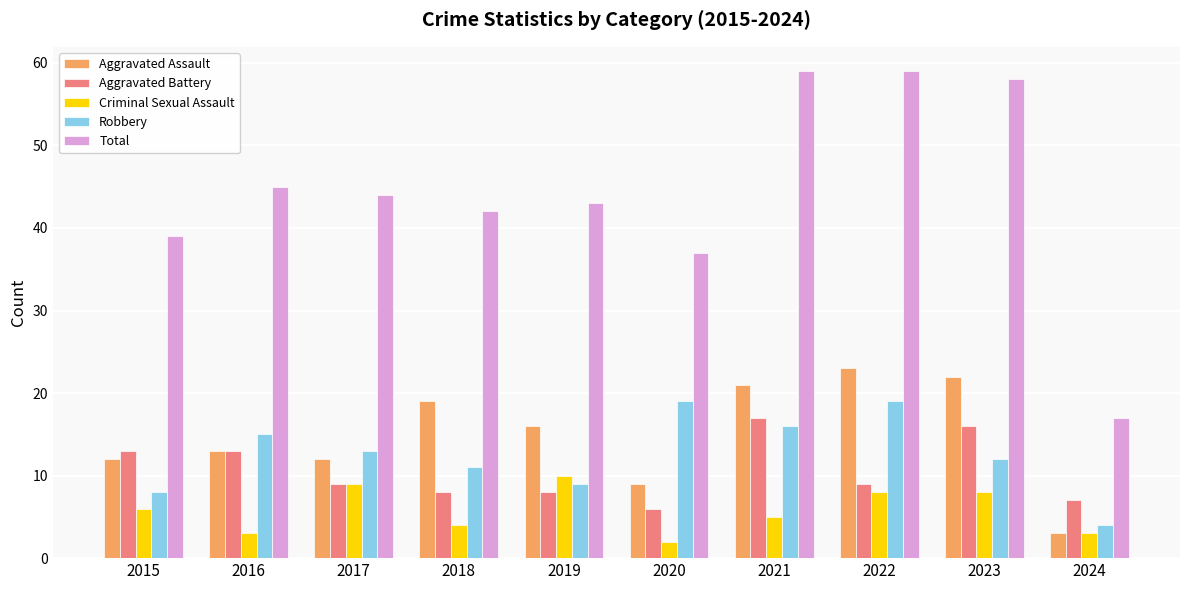

Rank the series by their maximum value, from highest to lowest.

Total, Aggravated Assault, Robbery, Aggravated Battery, Criminal Sexual Assault